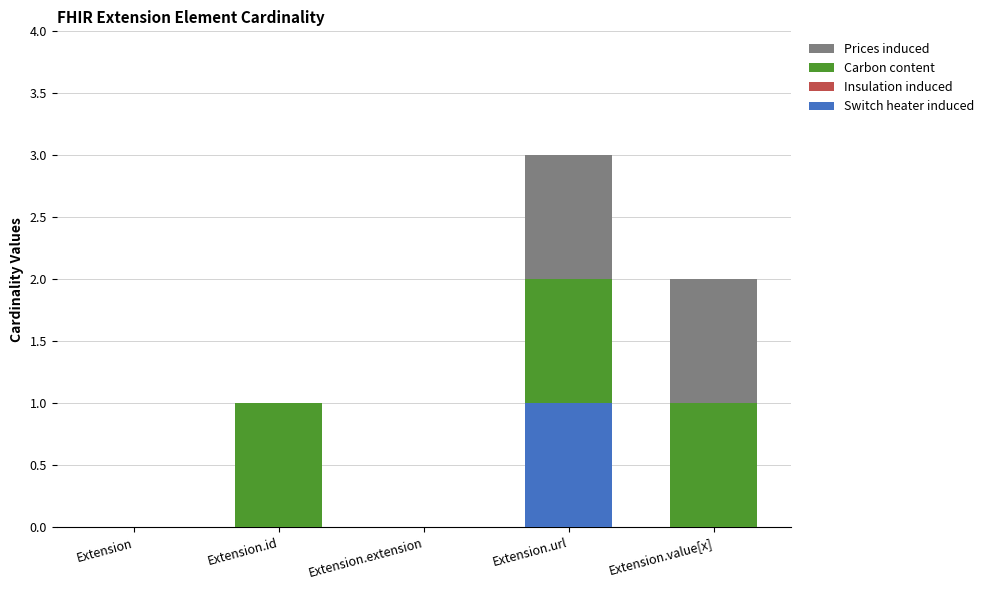

Are the bars horizontal?

No